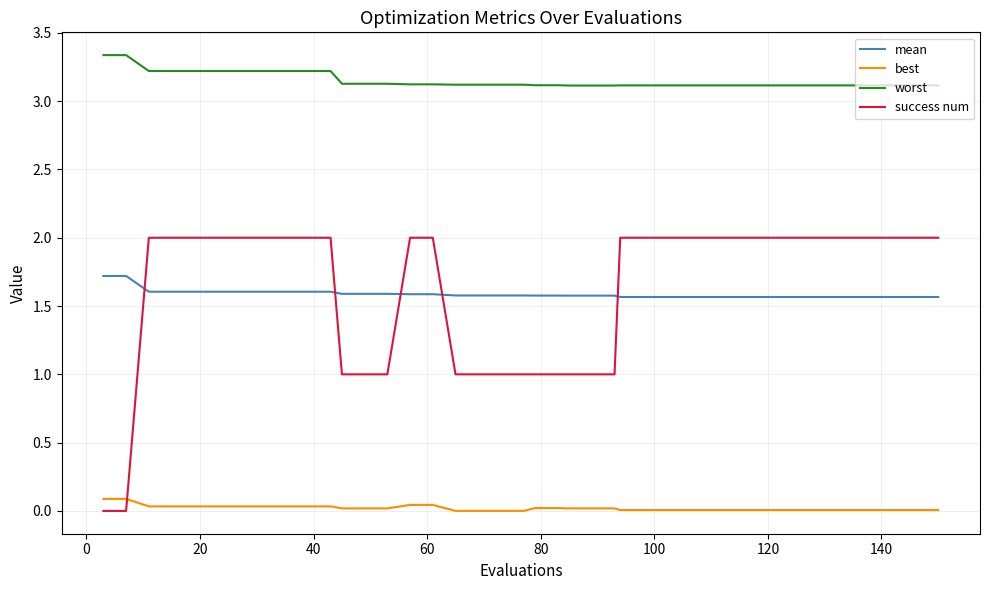

What is the lowest value of the worst series?

3.1